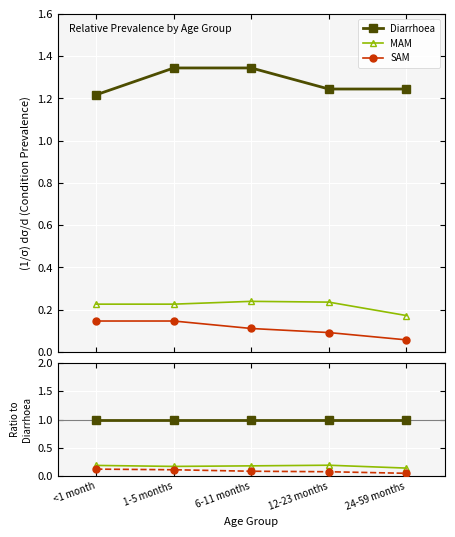

What is the label of the 4th point from the right?

1-5 months